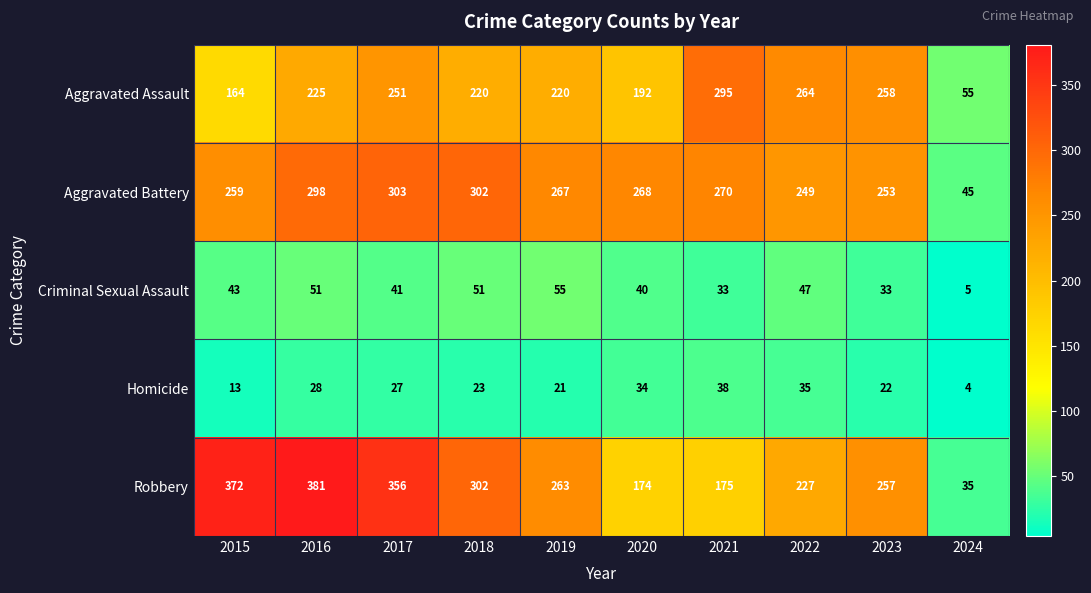

At which label does Aggravated Battery first exceed 268?

2016